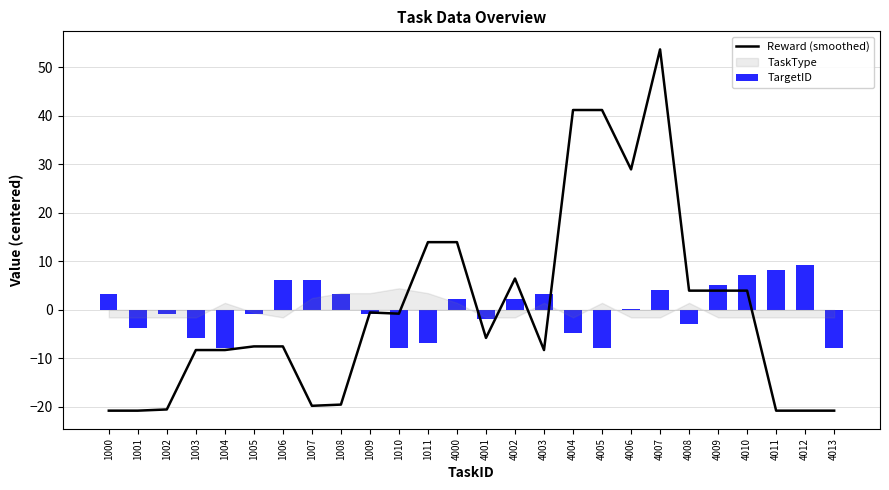

Is it true that Reward (smoothed) equals 13.9 at 4000?

True